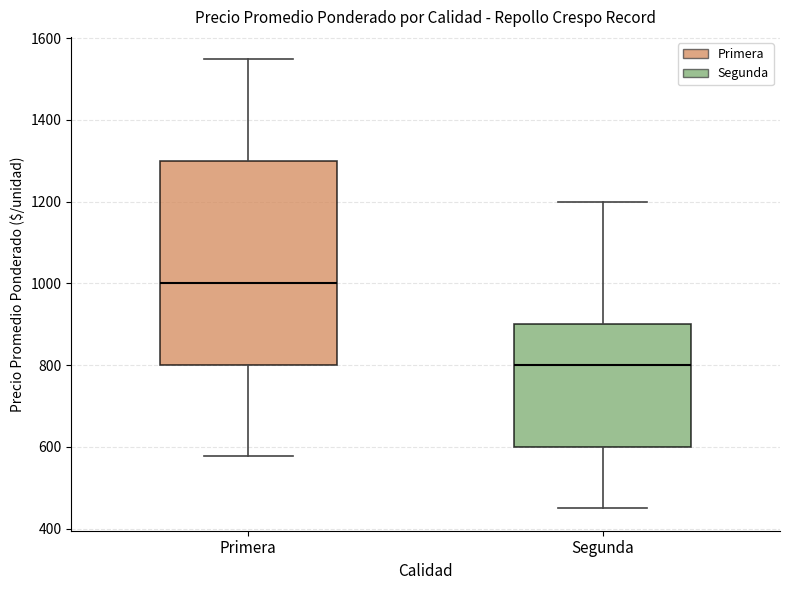

Which box has the highest median line?

Primera